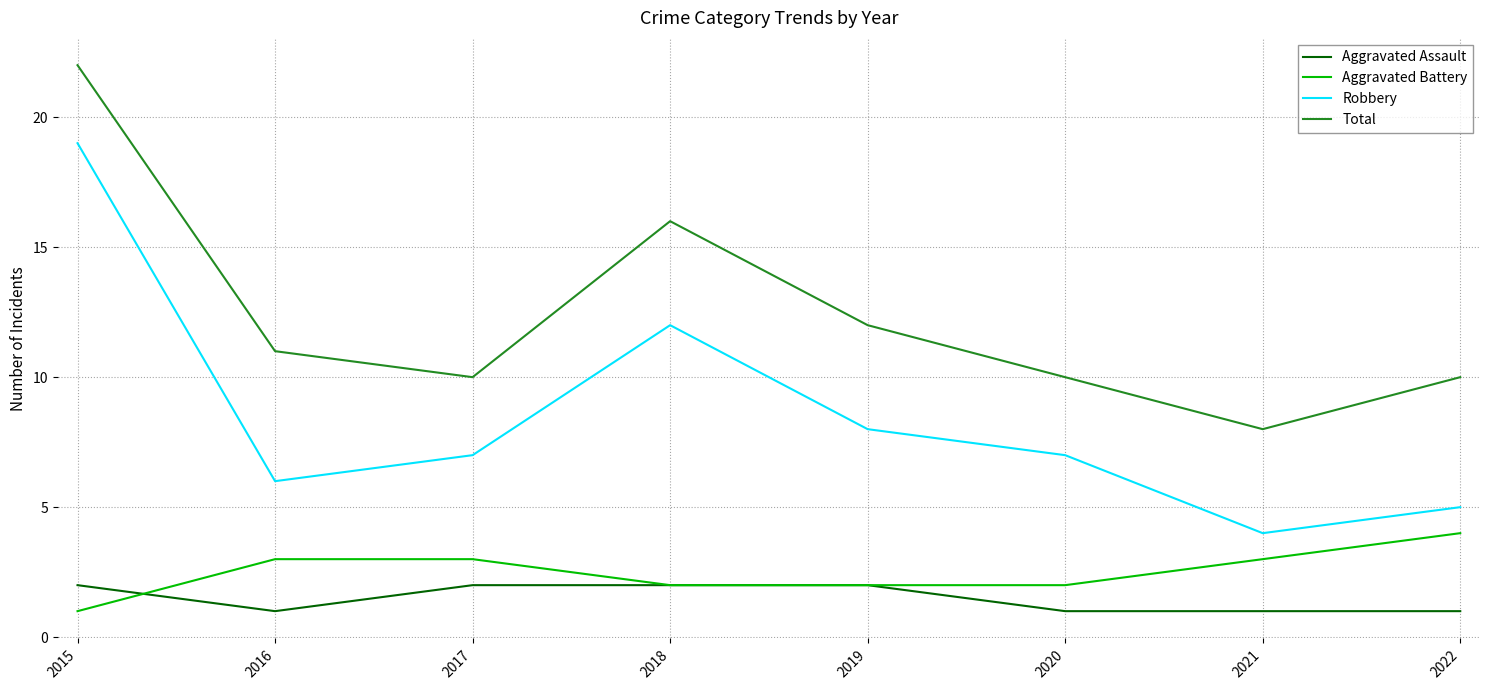

What is the lowest value of the Total series?

8